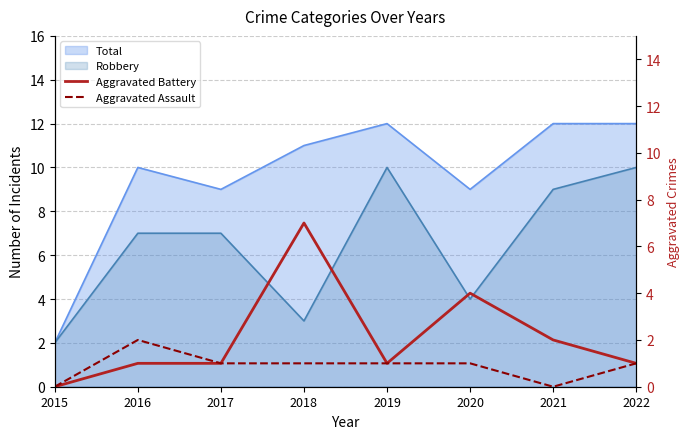

What is the difference between the maximum and second lowest values in the Aggravated Assault series?

2